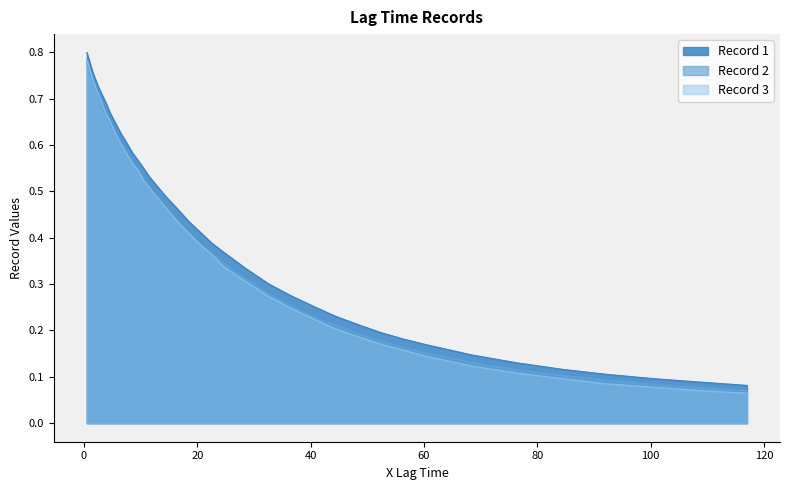

What is the difference between the maximum and minimum values in the Record 2 series?

0.7